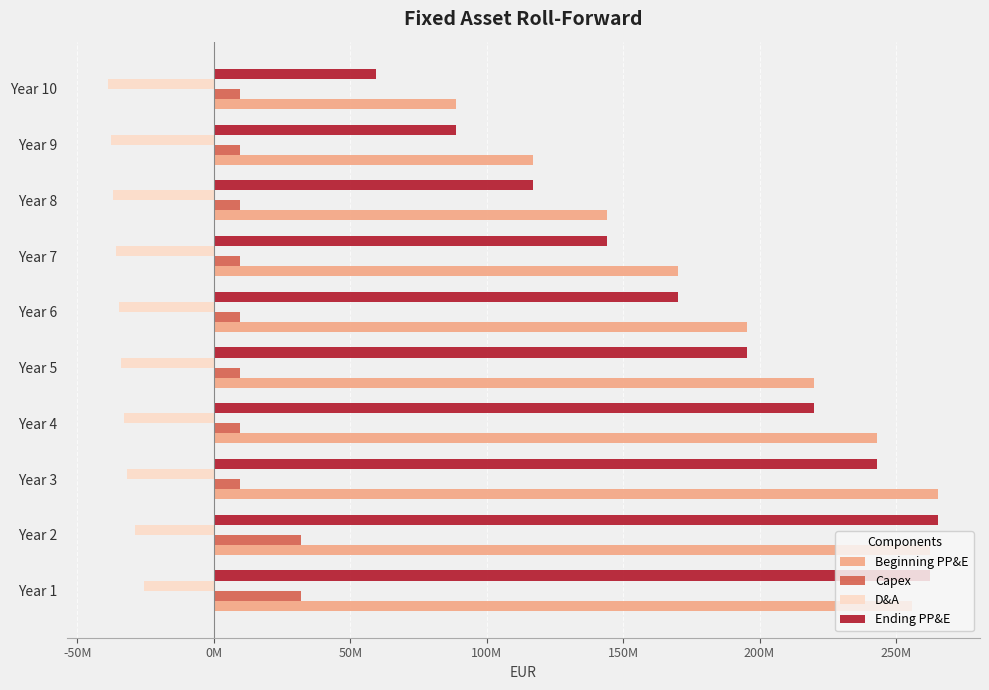

At which label does Beginning PP&E reach its minimum?

Year 10